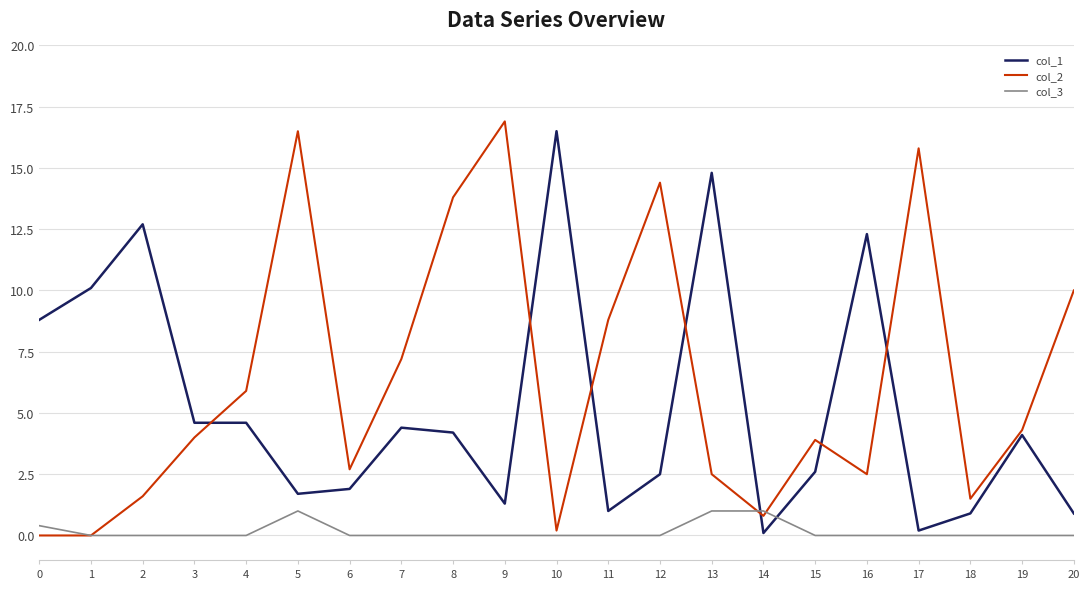

True or false: col_1 has more than 2 interior local peaks.

True